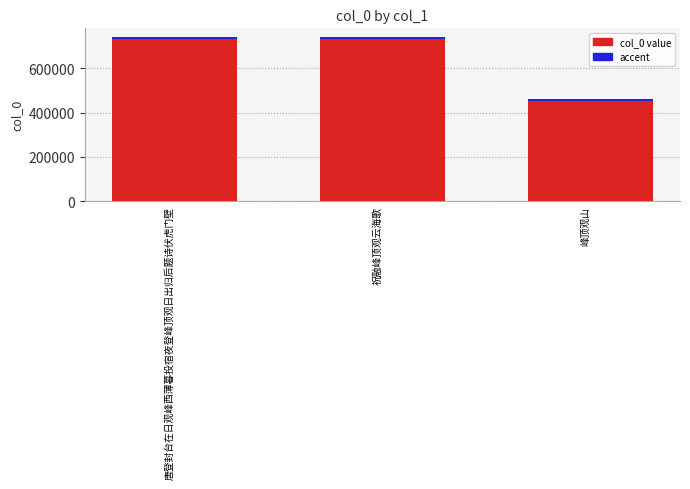

Rank the series by their average value, from highest to lowest.

col_0 value, accent